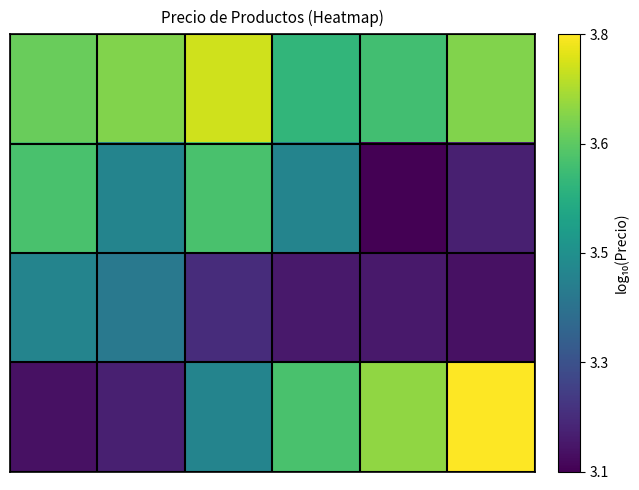

Which category has the highest value across all series?

5